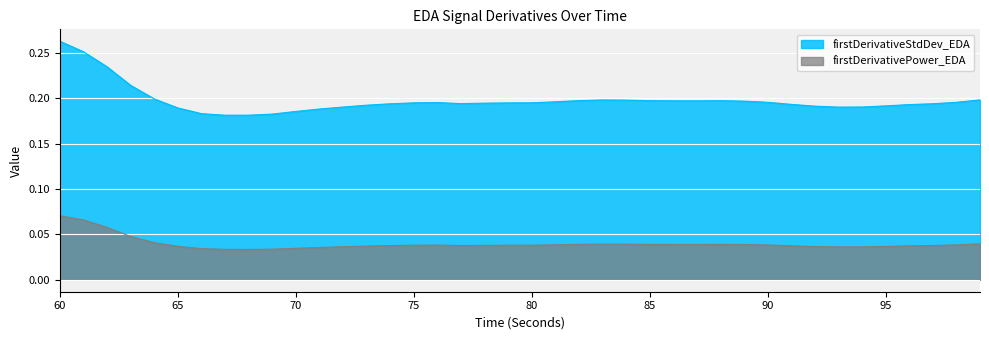

What is the sum of all firstDerivativeStdDev_EDA values?

7.9